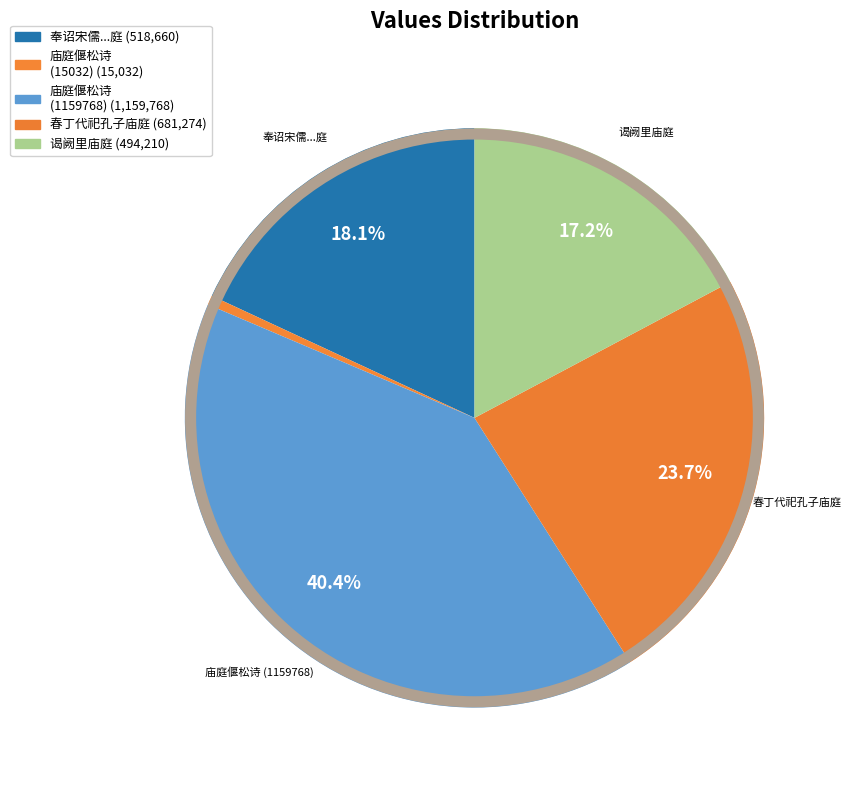

How many slices are in this pie chart?

5